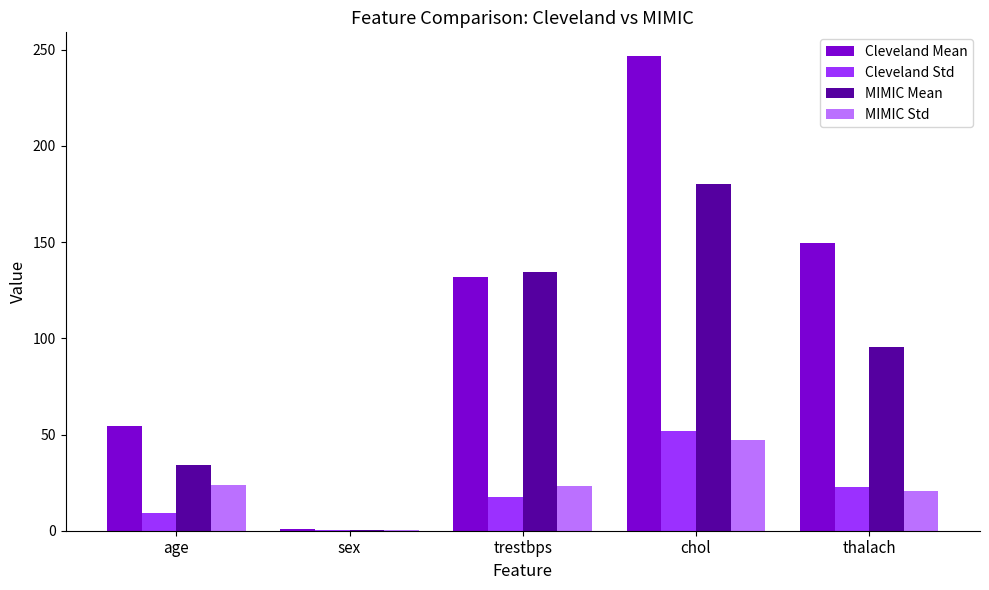

Count the number of categories in the chart.

5